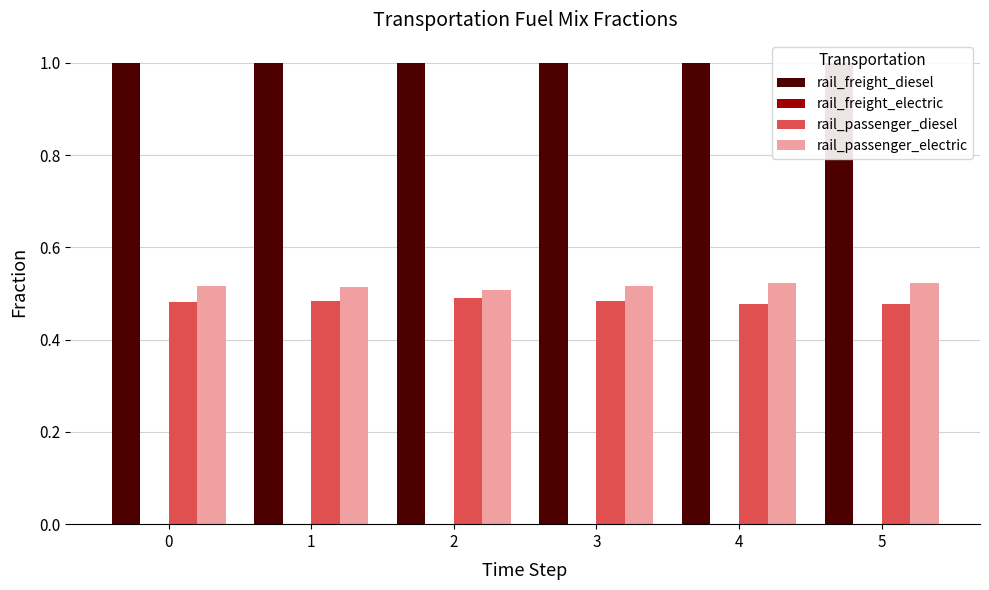

How many groups of bars are there?

6